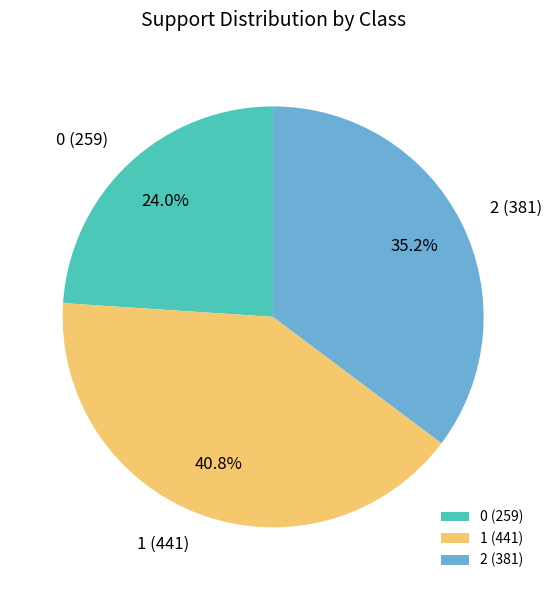

How many segments does this pie chart have?

3